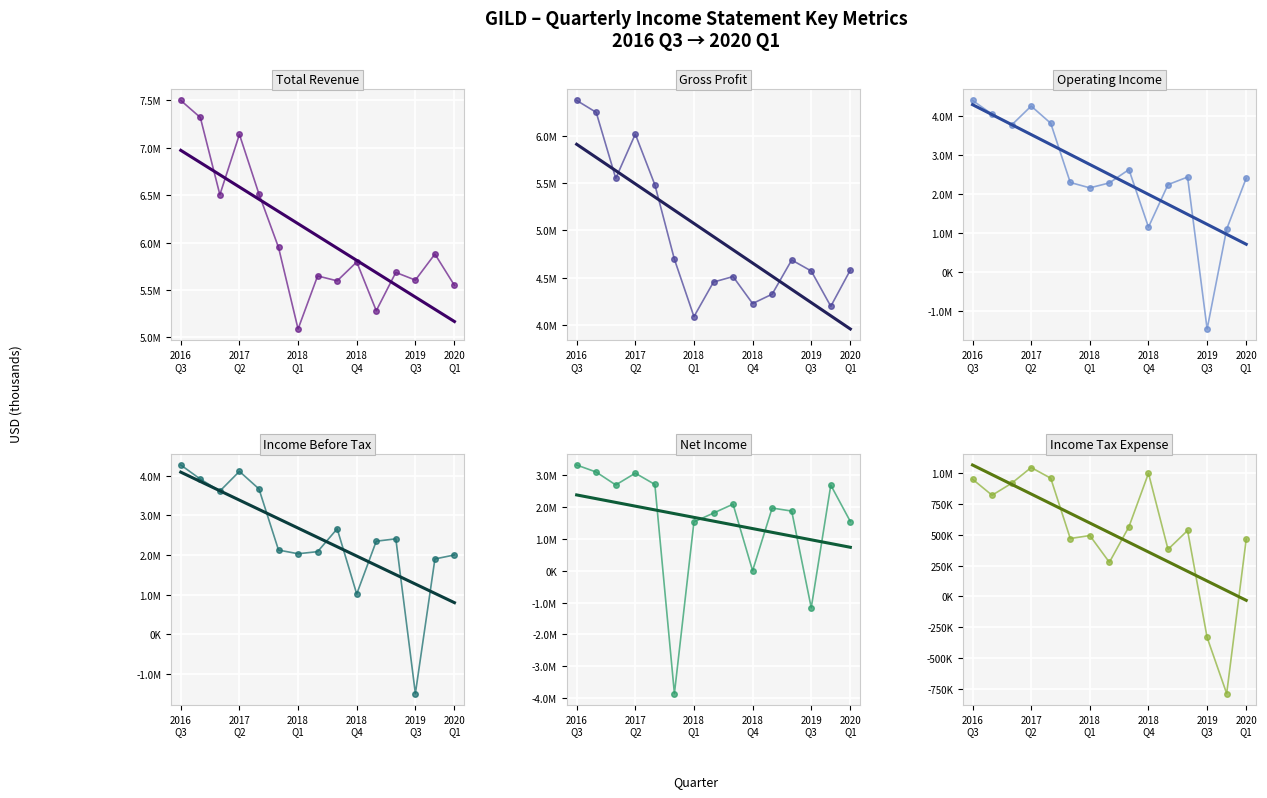

At how many categories does at least one series exceed -570412?

15